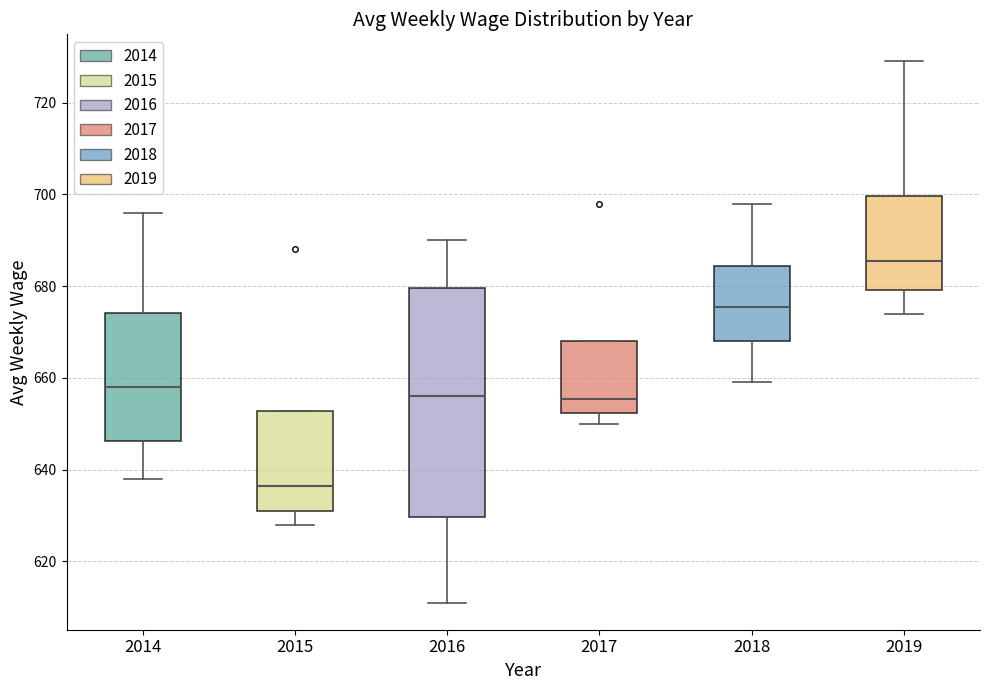

Which box has the lowest median line?

2015